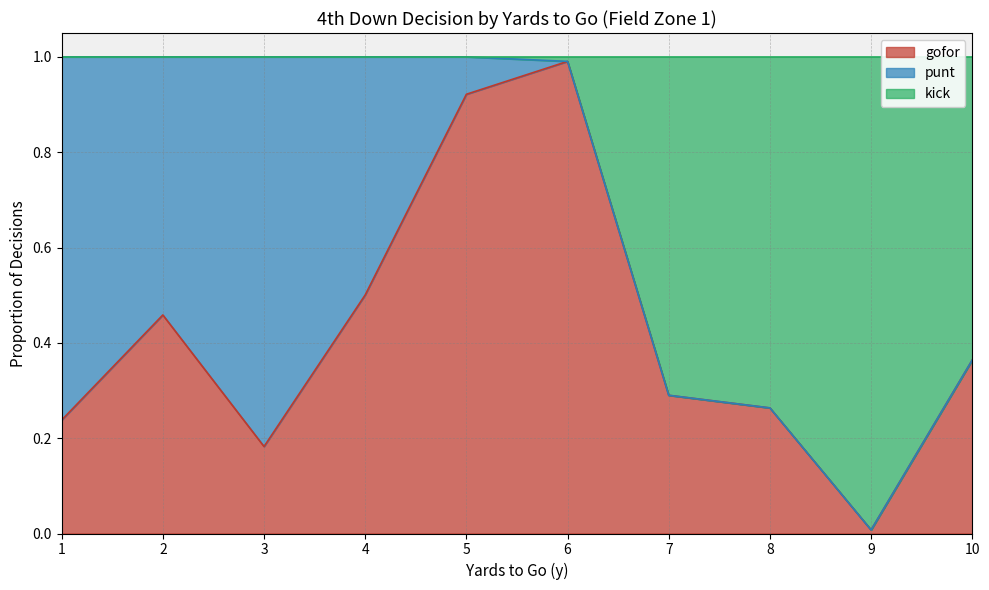

What is the sum of the gofor values at 9 and 5?

0.9